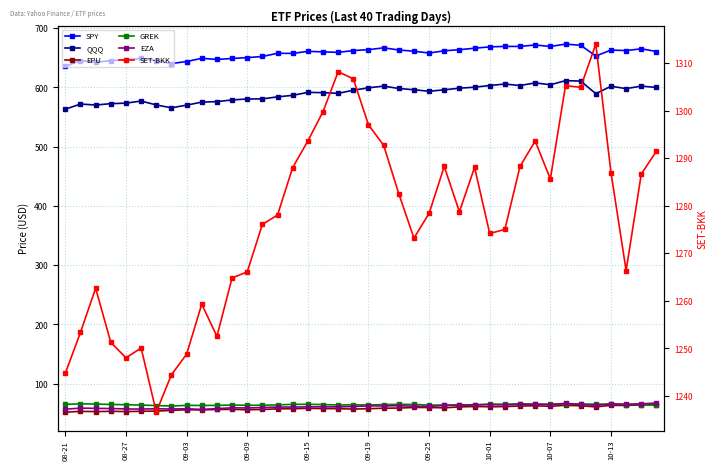

Is the value of QQQ at 09-25 greater than the value of GREK at 11?

Yes